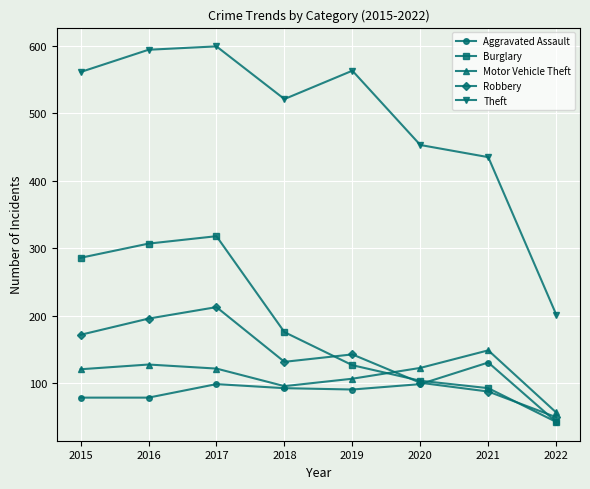

Which series has the largest total across all categories?

Theft